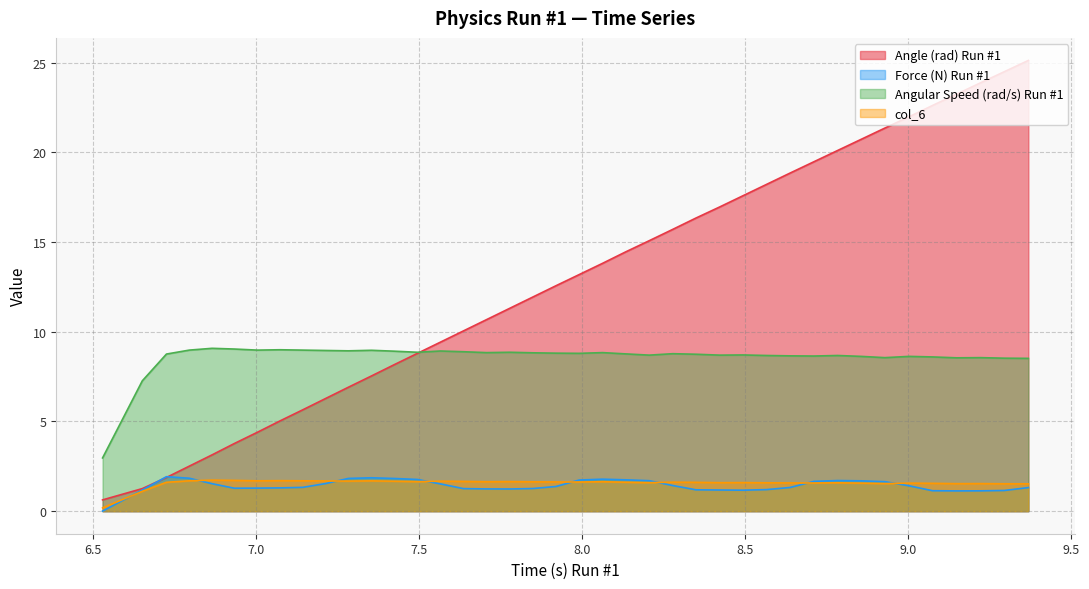

What is the label of the 17th point from the right?

8.207